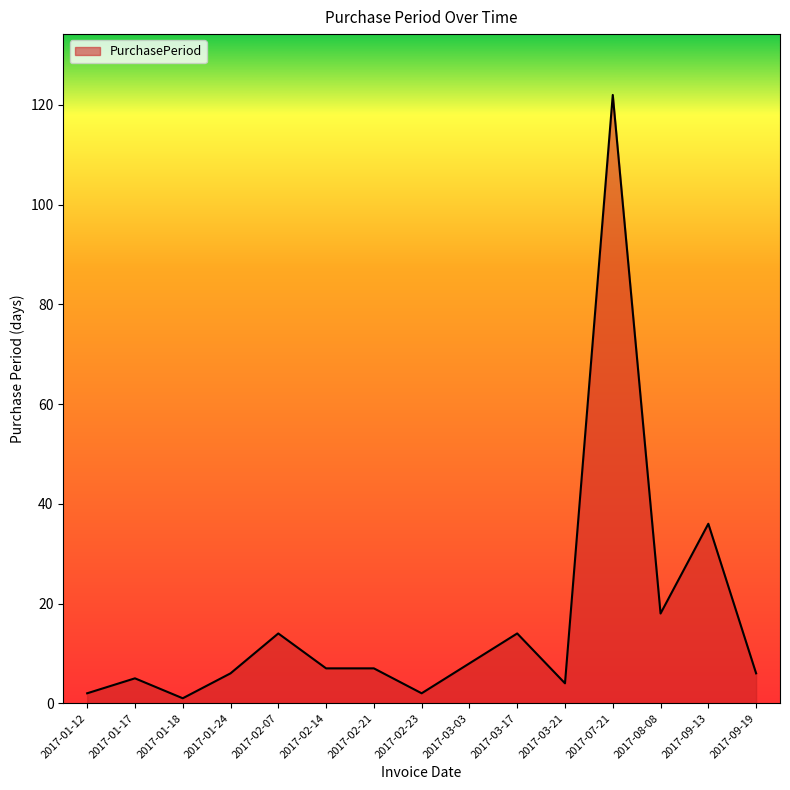

Reading left to right, what are all the values shown in this chart?

2	5	1	6	14	7	7	2	8	14	4	122	18	36	6